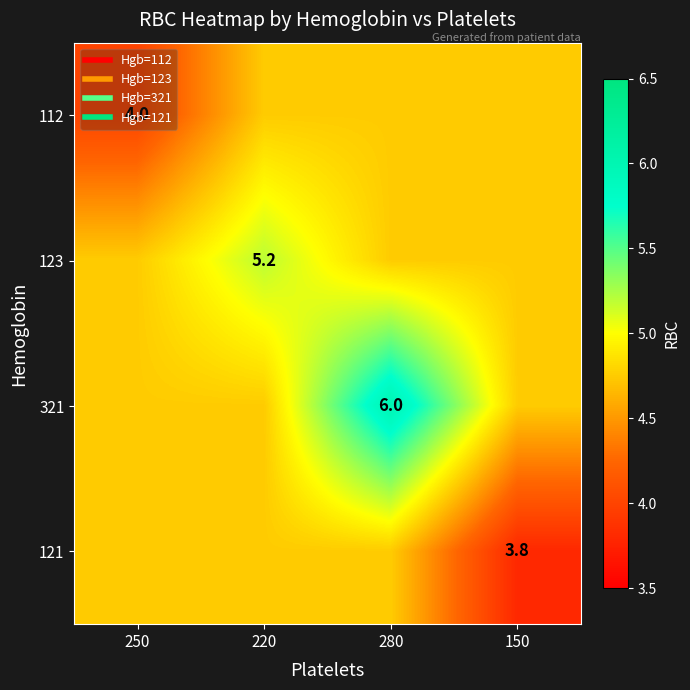

Read the 121 value at 150.

3.8